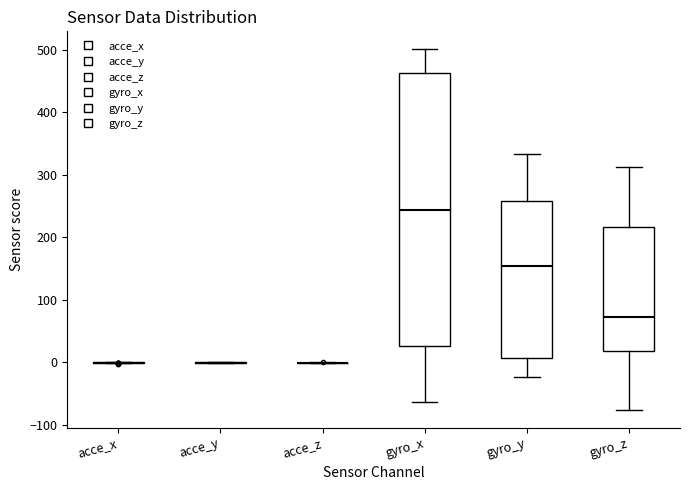

Reading left to right, transcribe this box plot: for each box, give where its median line is, the range the box spans, and where its two whiskers end, as read against the y-axis. The values are not printed on the chart, so give them approximately, as read against the axis.

acce_x: box collapsed to a line at 0, whiskers 0 to 0
acce_y: box collapsed to a line at 0, whiskers 0 to 0
acce_z: box collapsed to a line at 0, whiskers 0 to 0
gyro_x: median 240, box 30 to 460, whiskers -60 to 500
gyro_y: median 150, box 10 to 260, whiskers -20 to 330
gyro_z: median 70, box 20 to 220, whiskers -80 to 310